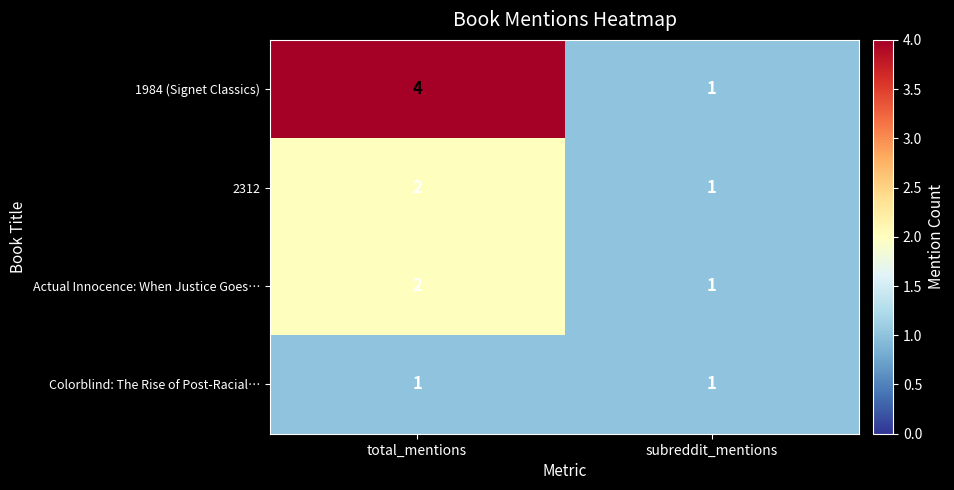

How many categories are shown in the chart?

2